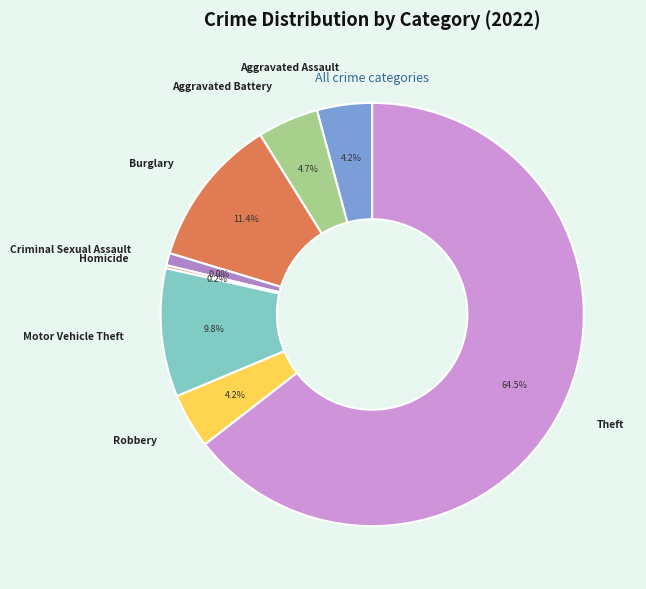

Is it true that Criminal Sexual Assault is 1% of the pie?

True